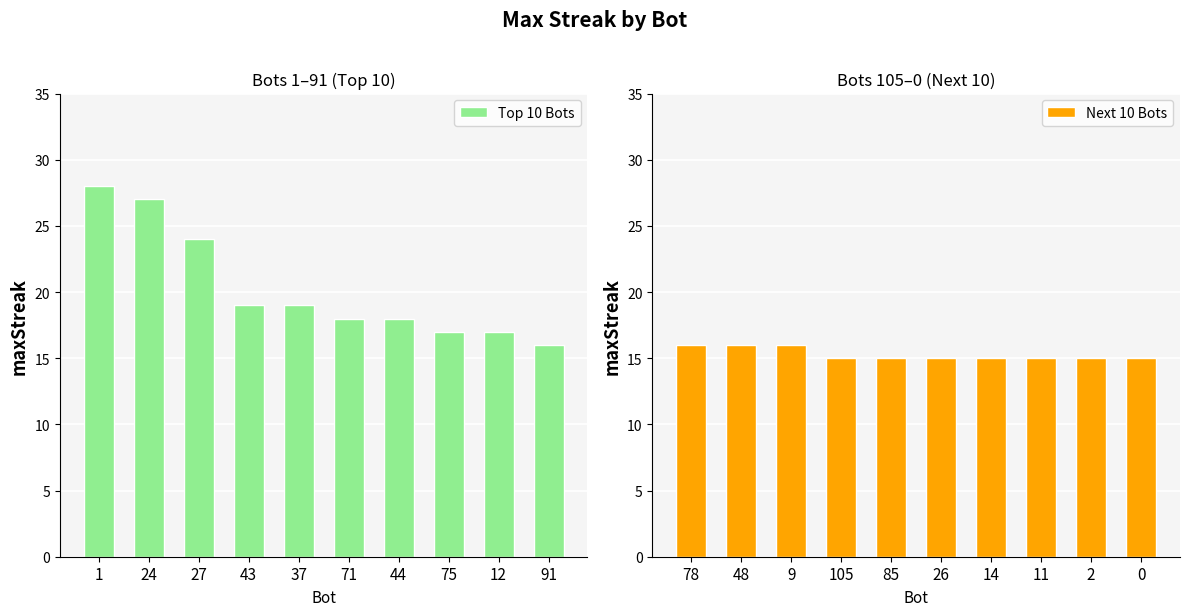

At how many categories does at least one series exceed 26?

2